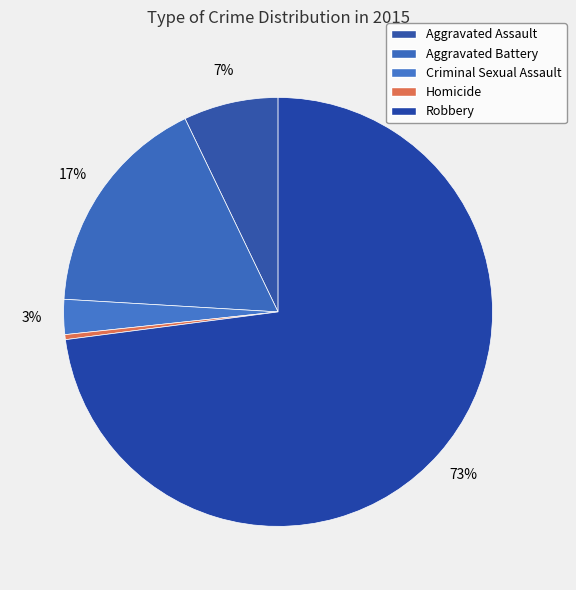

What is the total percentage of Aggravated Battery and Robbery?

89.8%